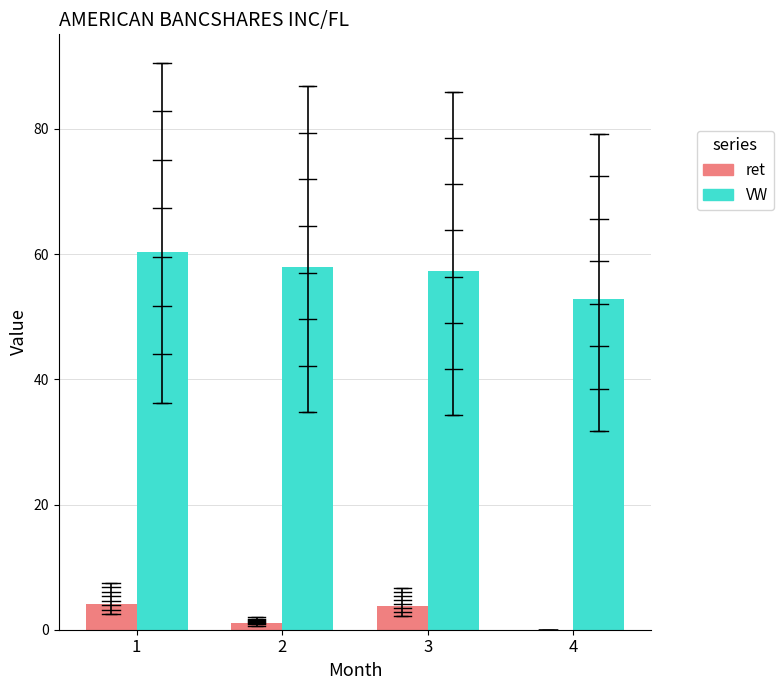

What is the approximate value of ret at 3?

3.7